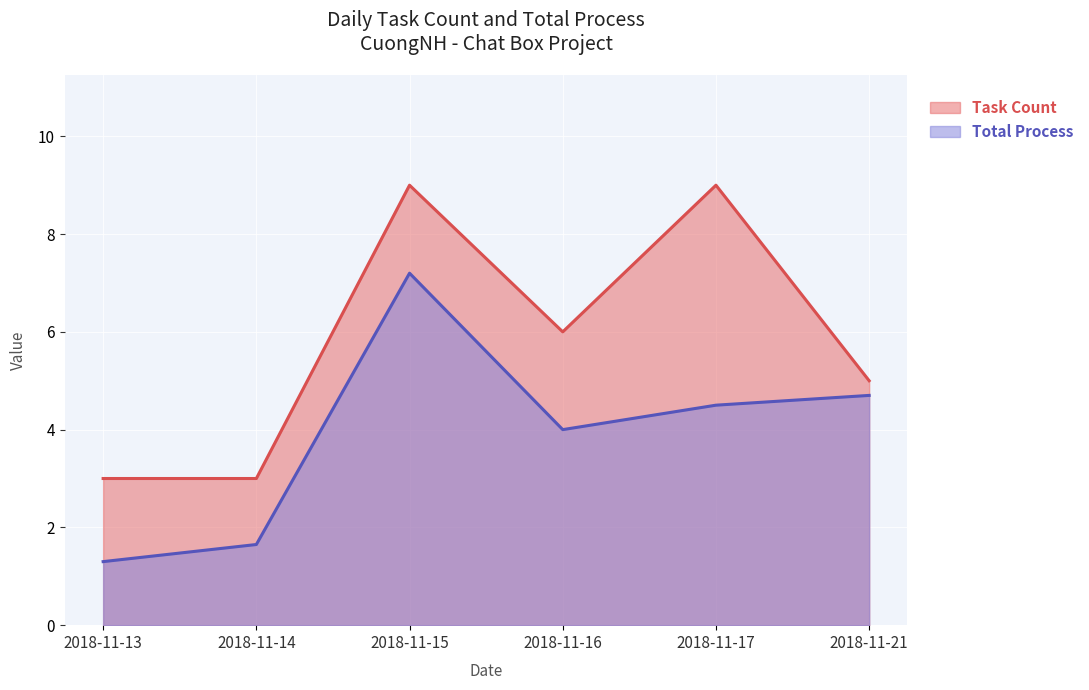

Where does the Total Process series first go above 4?

2018-11-15